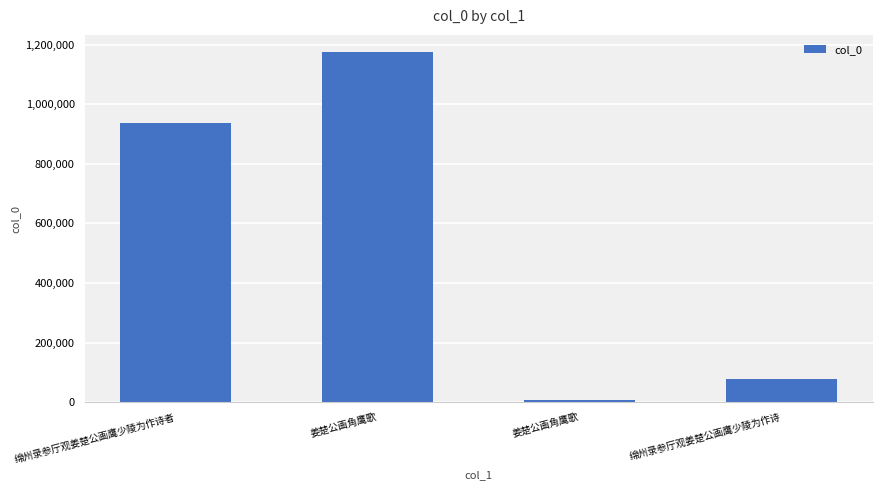

The chart shows a value of 936958 at 绵州录参厅观姜楚公画鹰少陵为作诗者. True or false?

True